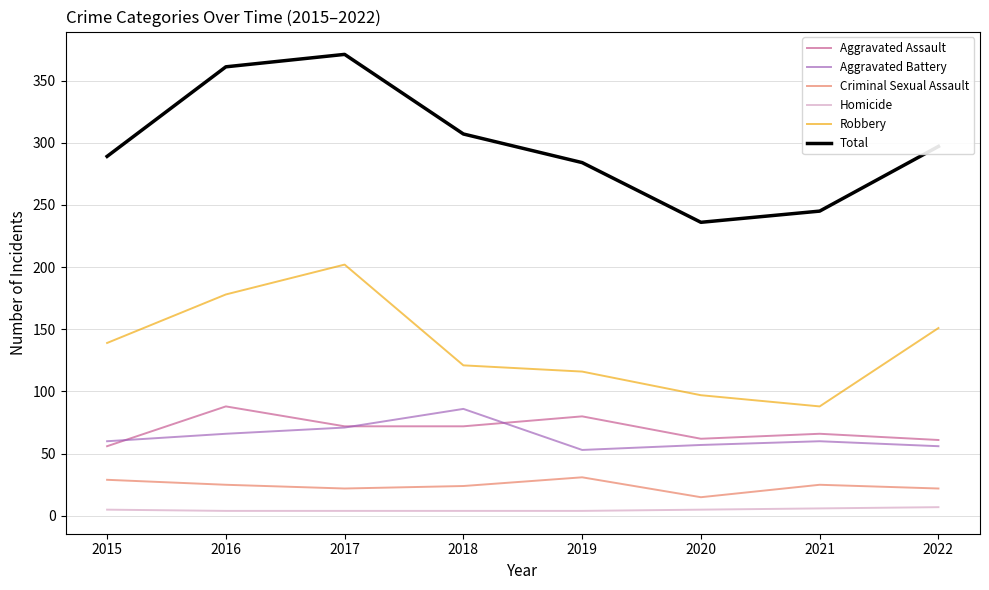

What is the maximum value shown in the chart?

371